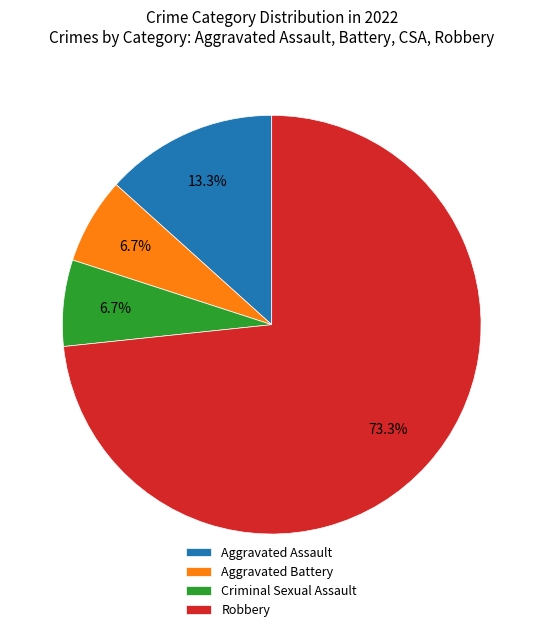

Between Aggravated Battery and Robbery, which is larger?

Robbery